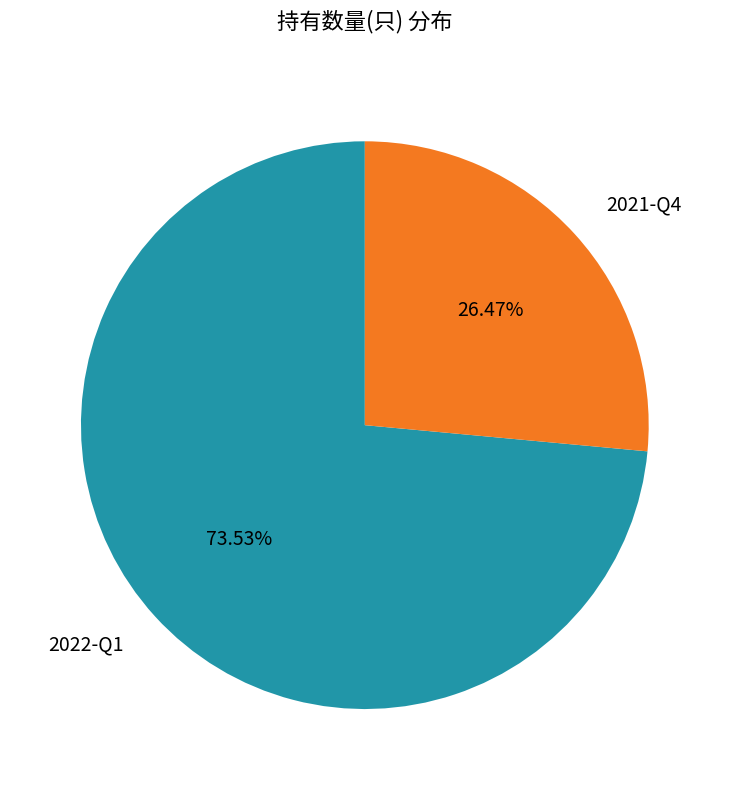

How much of the chart is everything except 2022-Q1?

26.5%